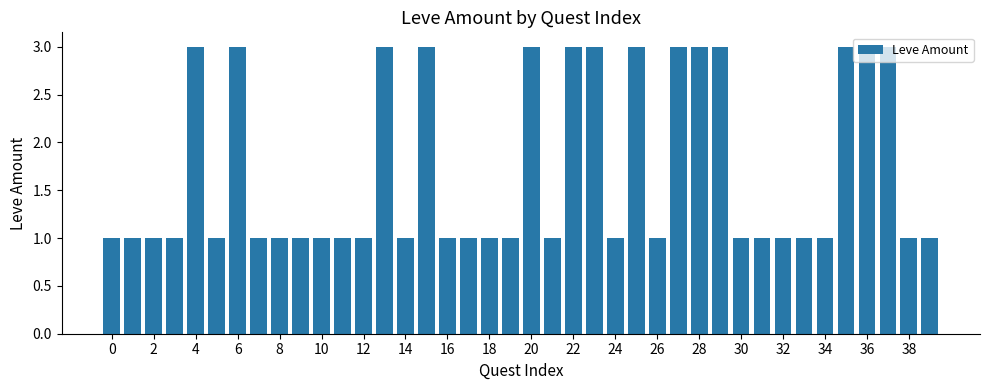

What is the sum of all values?

68